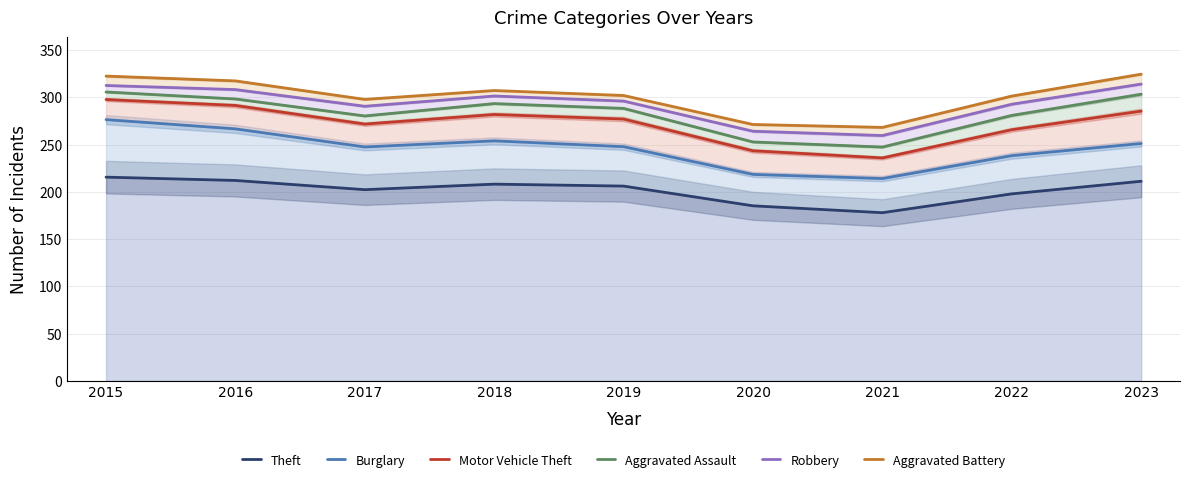

What is the difference between the maximum and second lowest values in the Robbery series?

49.9